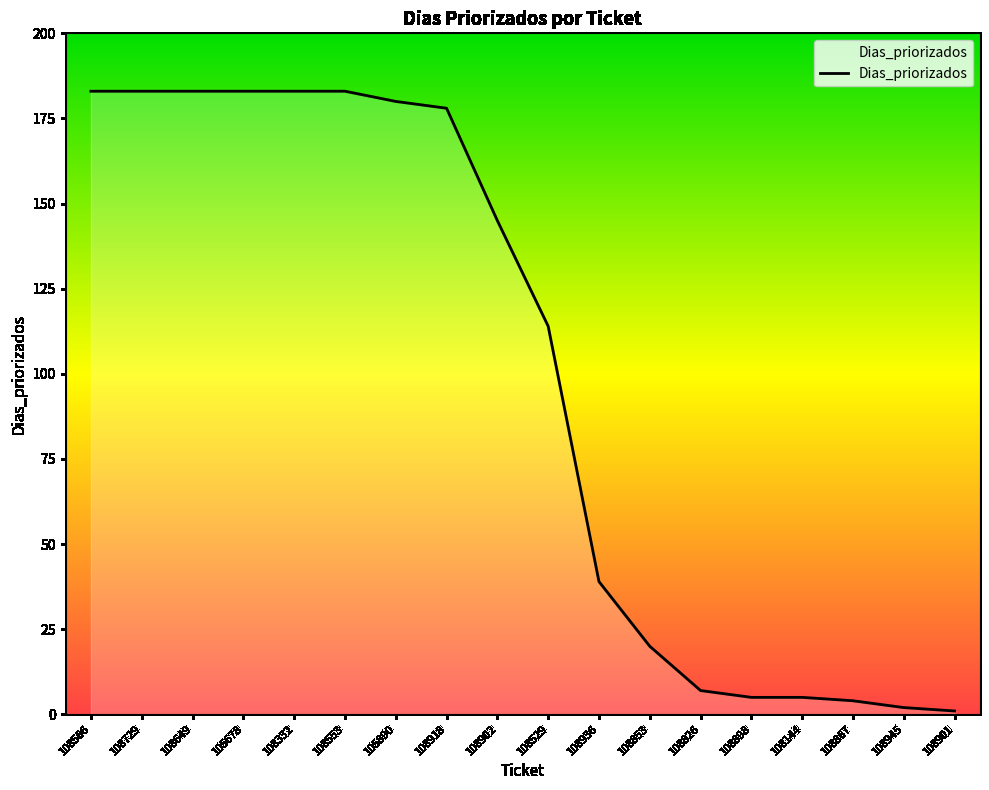

What position from the left is 108332?

5